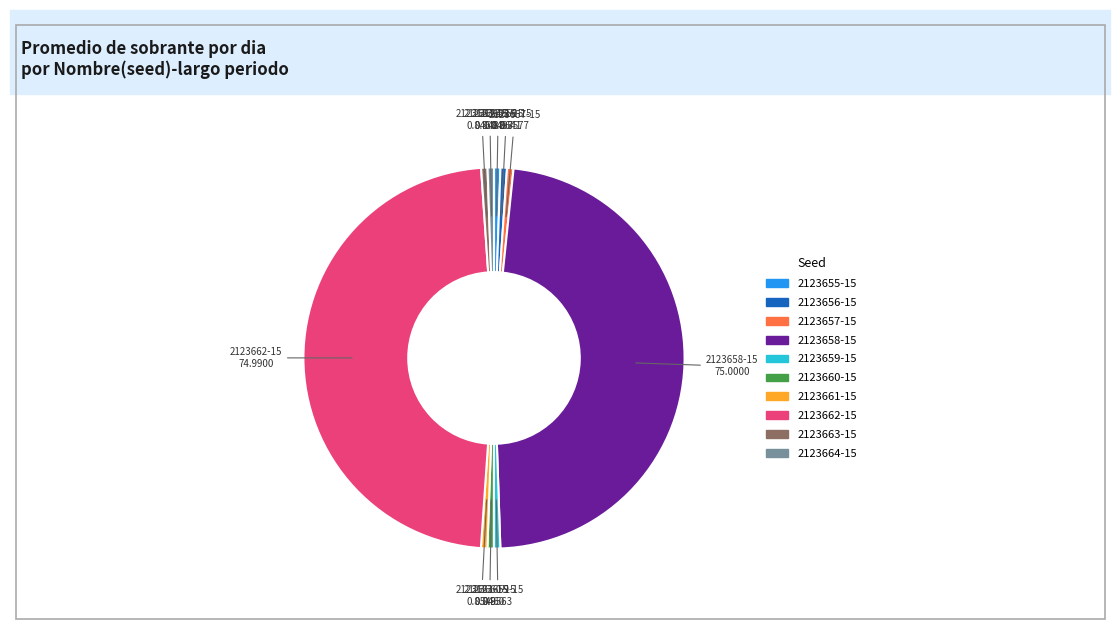

Combined, do 2123657-15 and 2123664-15 account for over 50%?

No